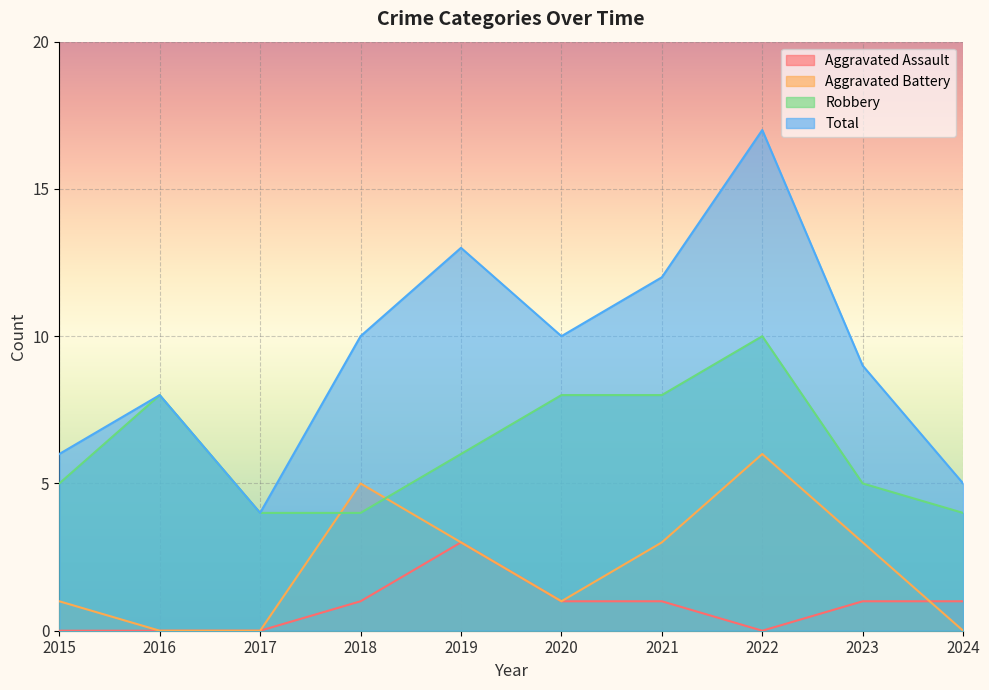

At how many categories does at least one series exceed 10?

3